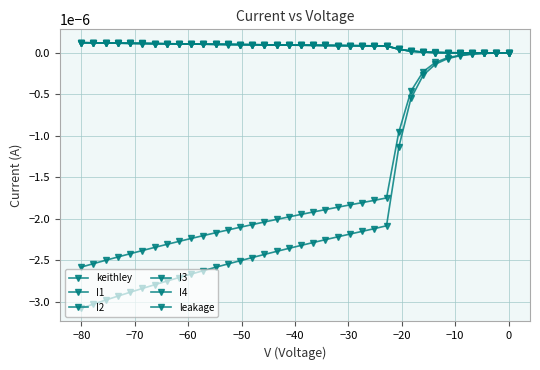

Is this an area chart (filled region under the line)?

No